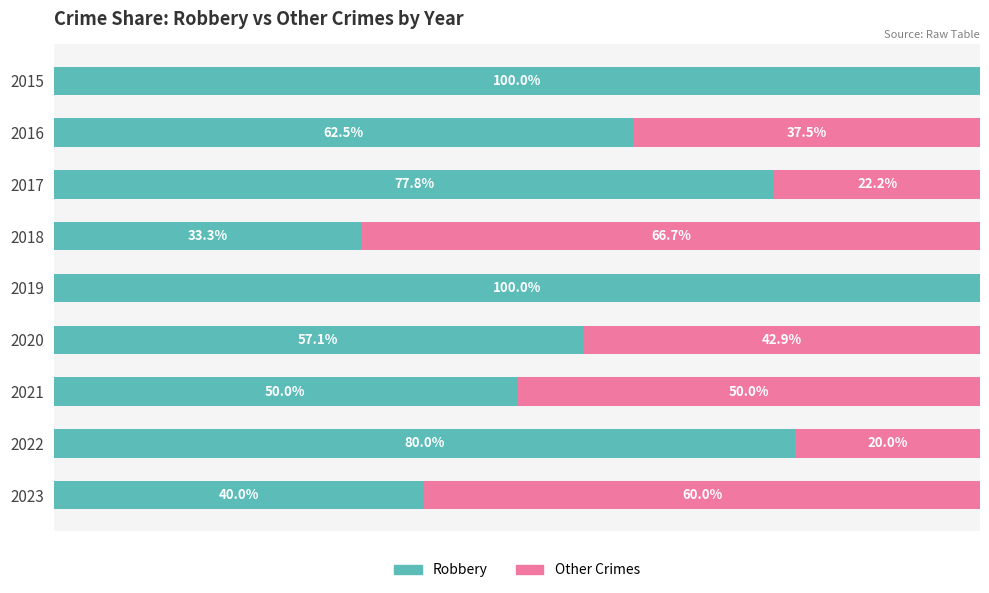

Reading right to left, transcribe all the data shown in this chart.

Robbery: 40.0	80.0	50.0	57.1	100.0	33.3	77.8	62.5	100.0
Other Crimes: 60.0	20.0	50.0	42.9	0.0	66.7	22.2	37.5	0.0